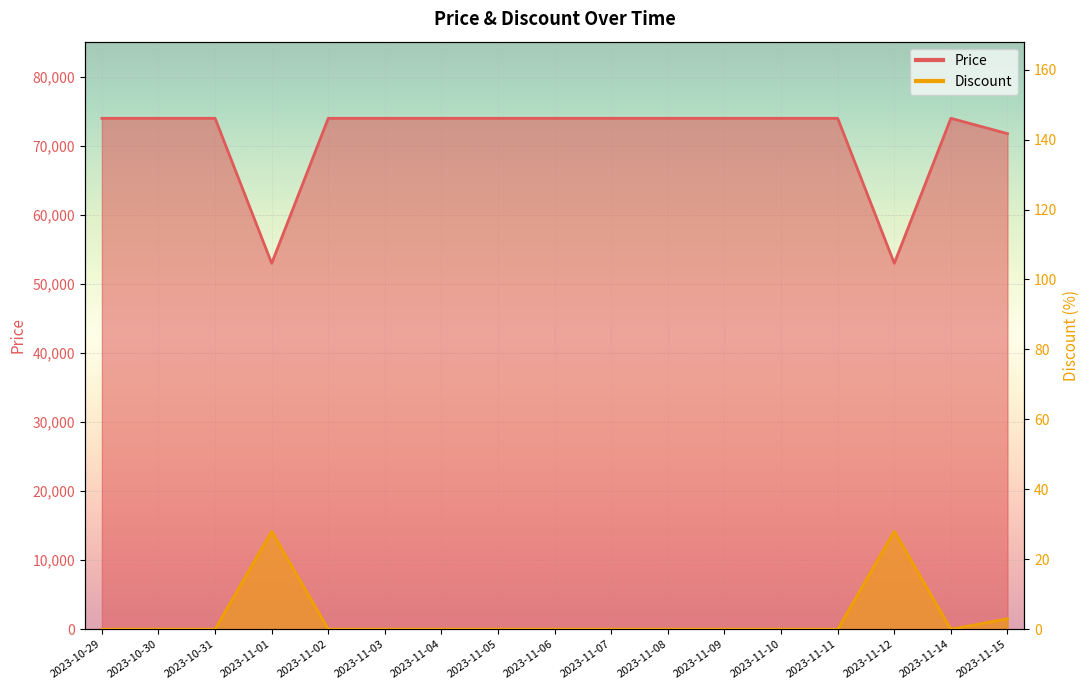

Reading left to right, what are all the values shown in this chart?

Price: 2023-10-29=74000	2023-10-30=74000	2023-10-31=74000	2023-11-01=53000	2023-11-02=74000	2023-11-03=74000	2023-11-04=74000	2023-11-05=74000	2023-11-06=74000	2023-11-07=74000	2023-11-08=74000	2023-11-09=74000	2023-11-10=74000	2023-11-11=74000	2023-11-12=53000	2023-11-14=74000	2023-11-15=71780
Discount: 2023-10-29=0	2023-10-30=0	2023-10-31=0	2023-11-01=28	2023-11-02=0	2023-11-03=0	2023-11-04=0	2023-11-05=0	2023-11-06=0	2023-11-07=0	2023-11-08=0	2023-11-09=0	2023-11-10=0	2023-11-11=0	2023-11-12=28	2023-11-14=0	2023-11-15=3